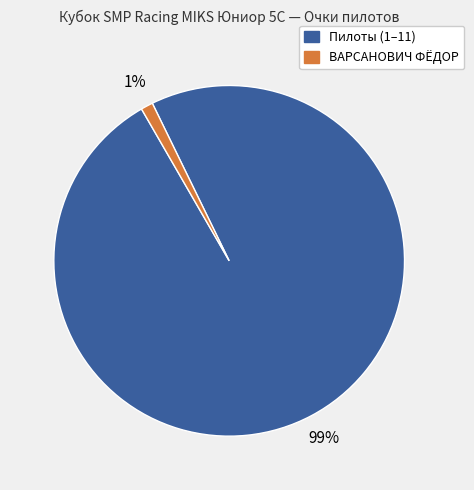

The Пилоты (1–11) slice represents 84% of the pie. True or false?

False